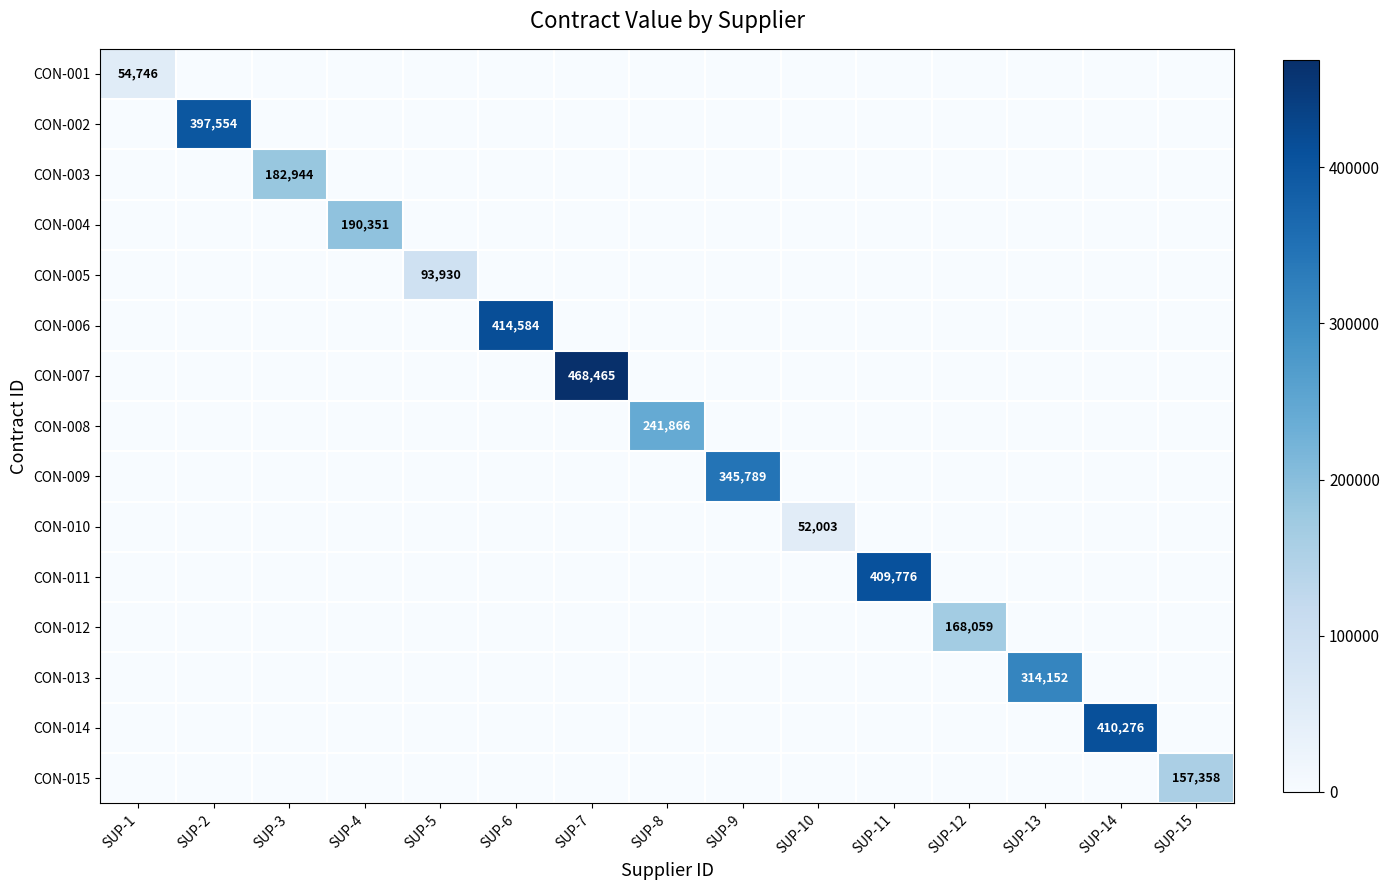

The CON-014 series shows 0.0 at SUP-1. True or false?

True